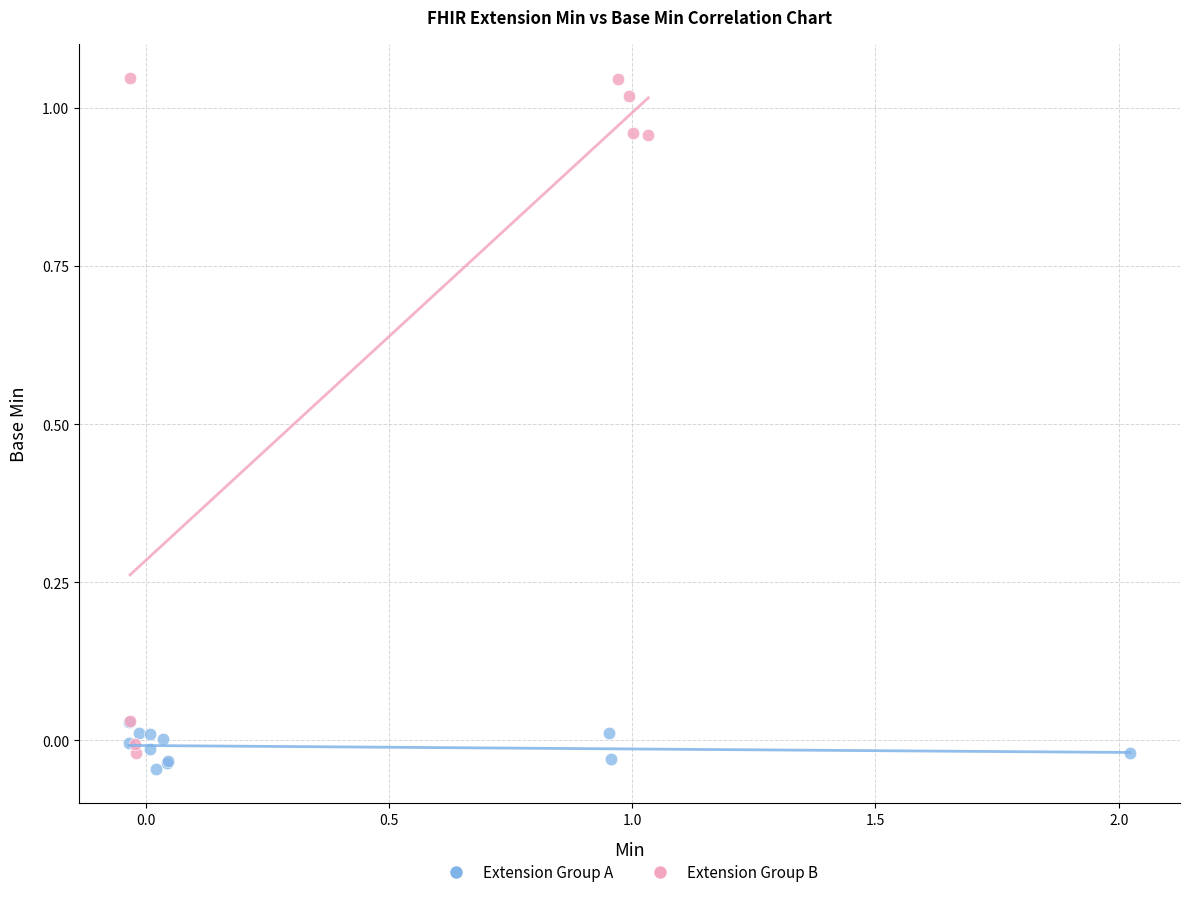

Which series contains the highest Y value?

Extension Group B